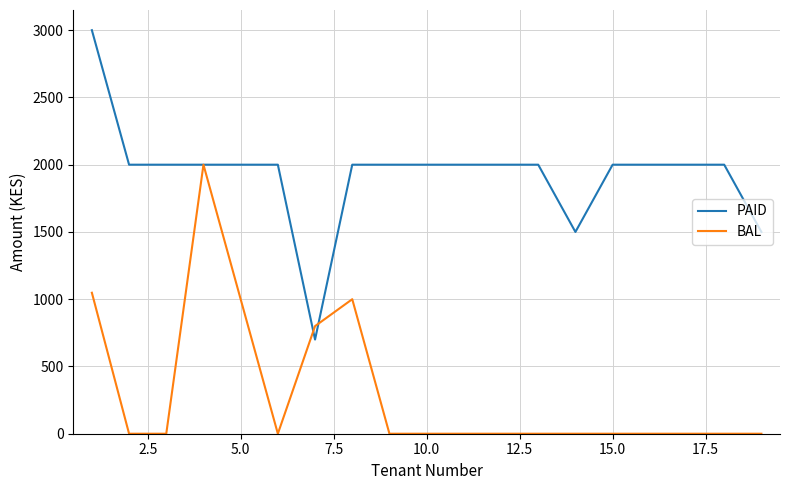

List the series in order of their peak value, lowest first.

BAL, PAID